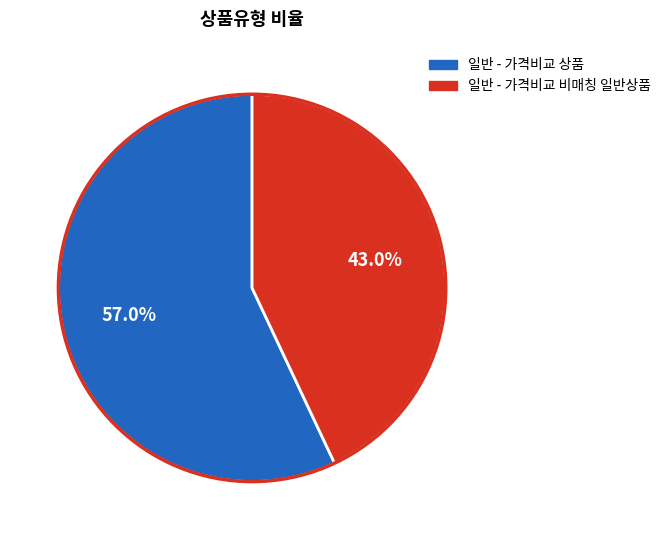

Does any single category account for the majority?

Yes